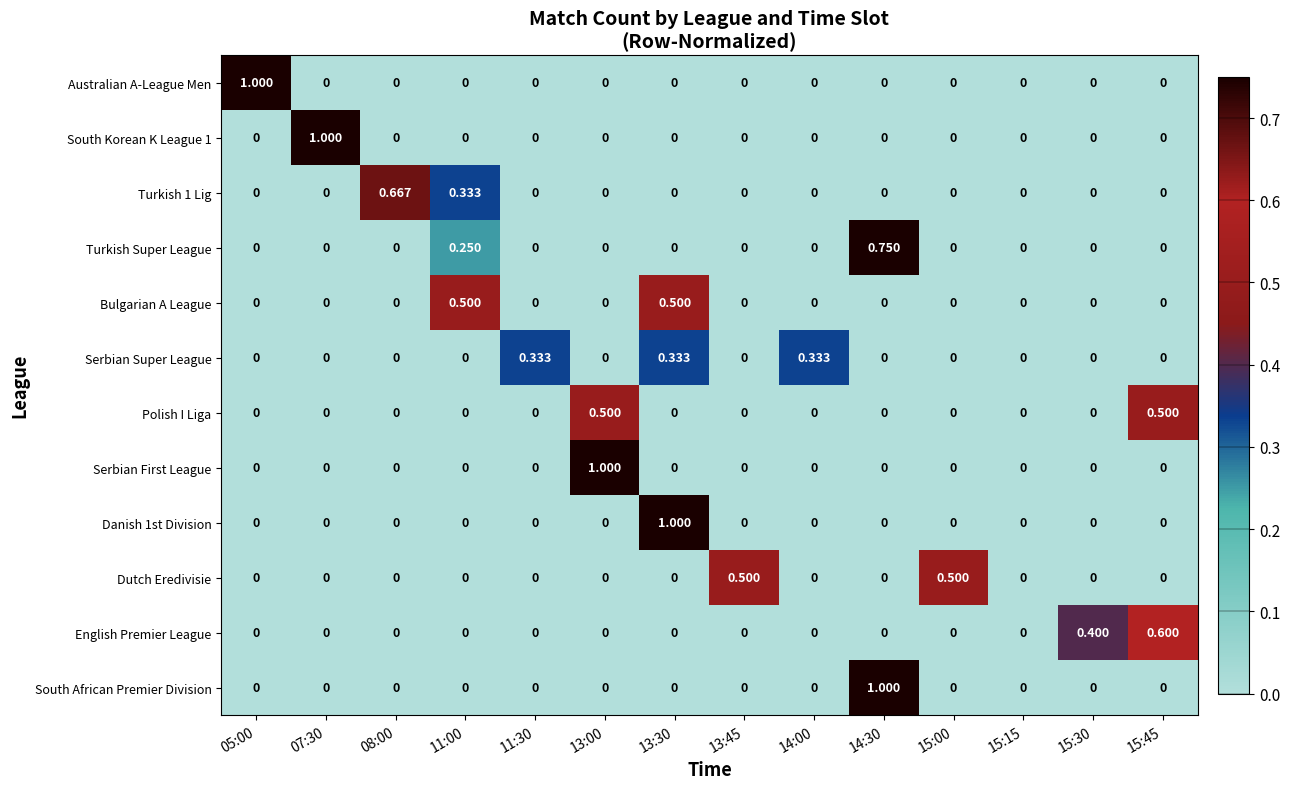

How many distinct data groups are displayed?

12